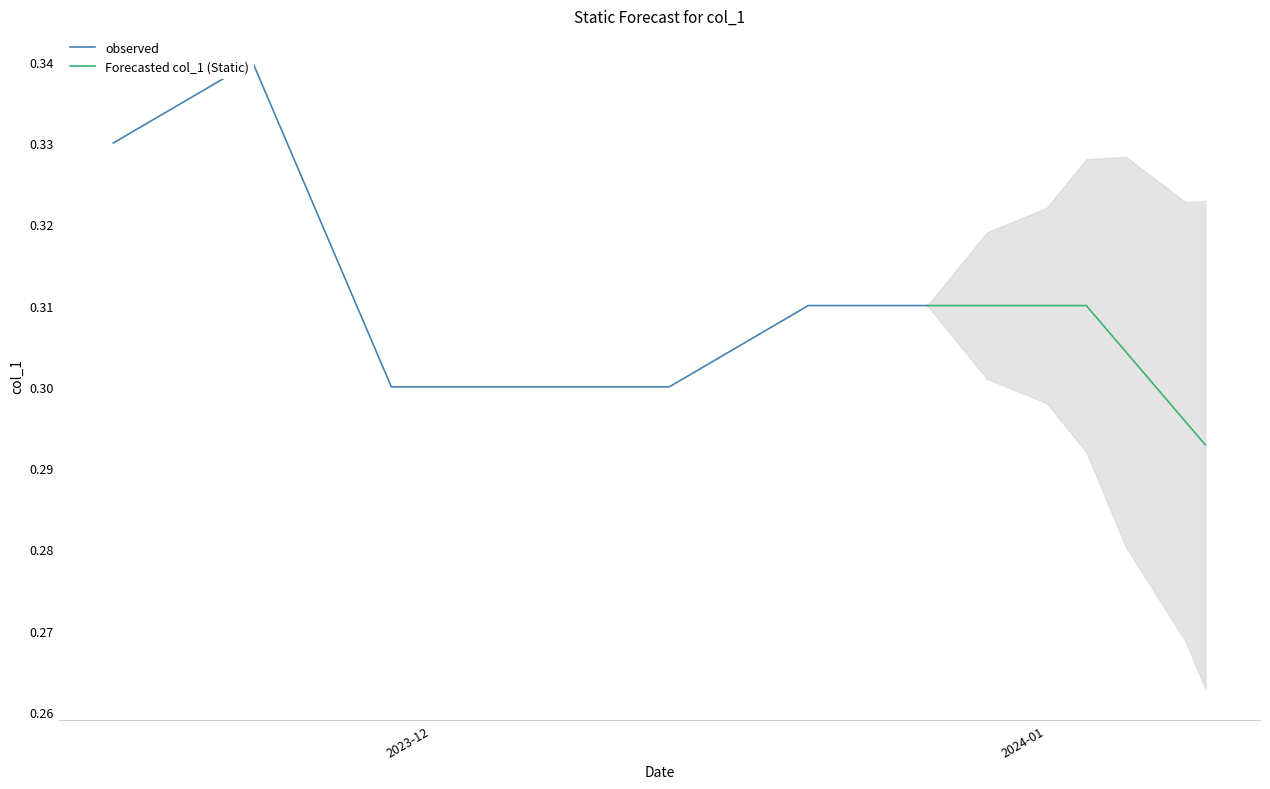

Rank the categories by value from highest to lowest.

2023-11-22, 2023-11-21, 2023-11-20, 2023-11-23, 2023-11-17, 2023-11-16, 2023-11-15, 2023-11-24, 2023-11-27, 2023-12-20, 2023-12-21, 2023-12-22, 2023-12-25, 2023-12-26, 2023-12-27, 2023-12-28, 2023-12-29, 2024-01-01, 2024-01-02, 2024-01-03, 2023-12-19, 2024-01-04, 2023-12-18, 2023-11-28, 2024-01-05, 2023-12-15, 2023-12-14, 2023-11-29, 2023-11-30, 2023-12-01, 2023-12-04, 2023-12-05, 2023-12-06, 2023-12-07, 2023-12-08, 2023-12-11, 2023-12-12, 2023-12-13, 2024-01-08, 2024-01-09